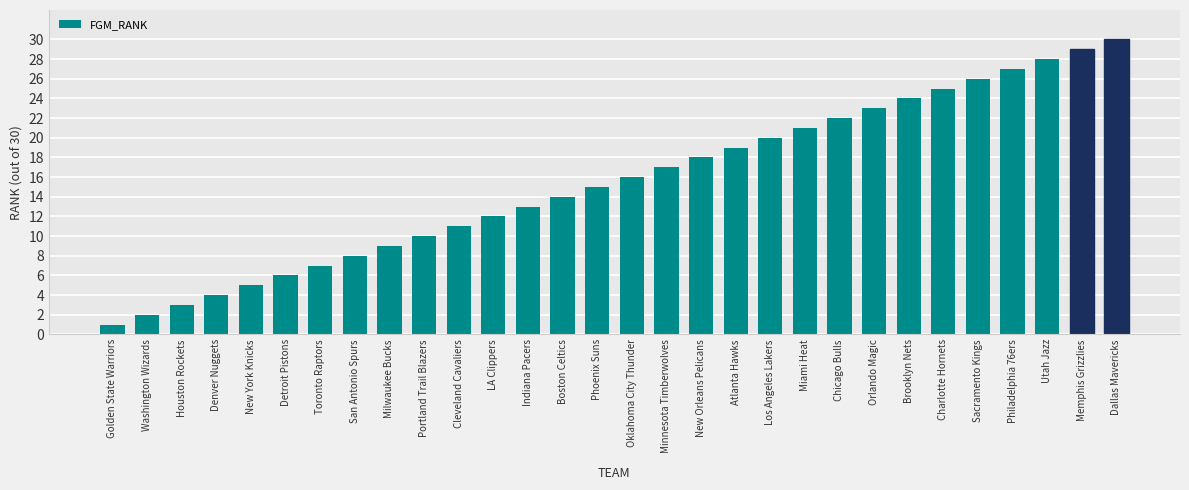

Reading left to right, what are all the values shown in this chart?

1	2	3	4	5	6	7	8	9	10	11	12	13	14	15	16	17	18	19	20	21	22	23	24	25	26	27	28	29	30